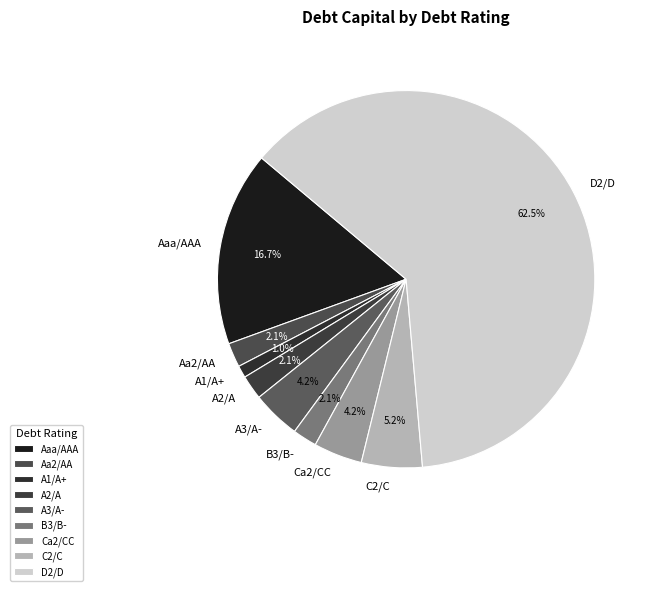

True or false: A2/A accounts for 9% of the total.

False